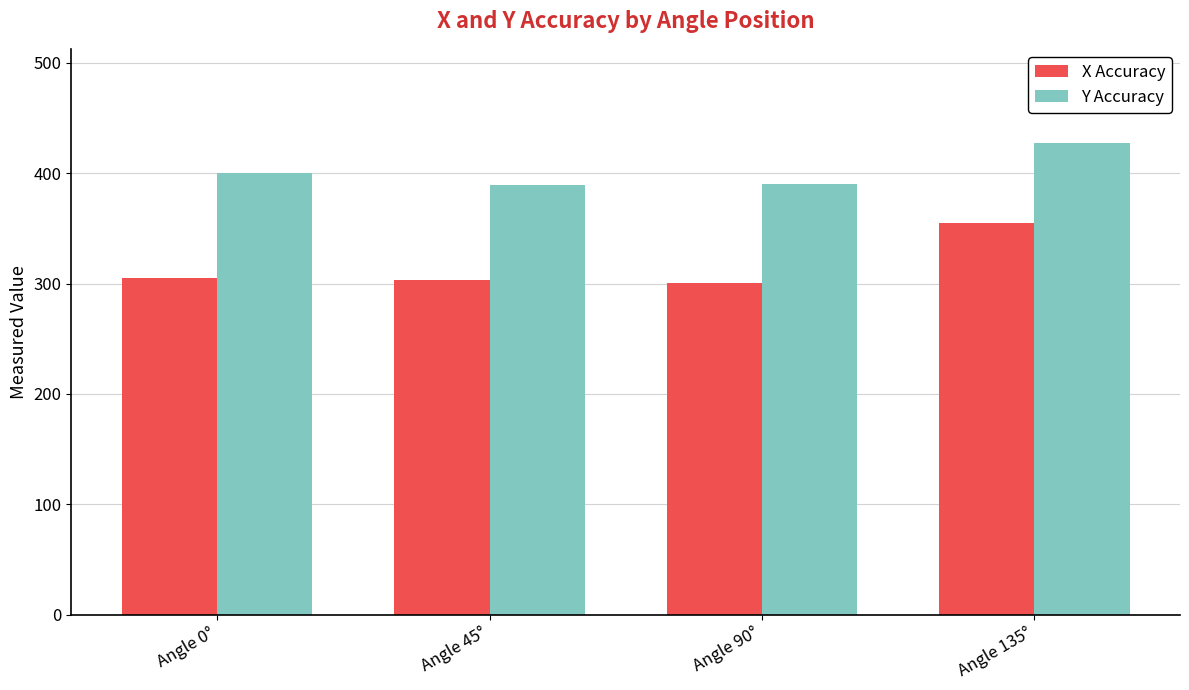

At Angle 0°, list the series in order from largest to smallest.

Y Accuracy, X Accuracy